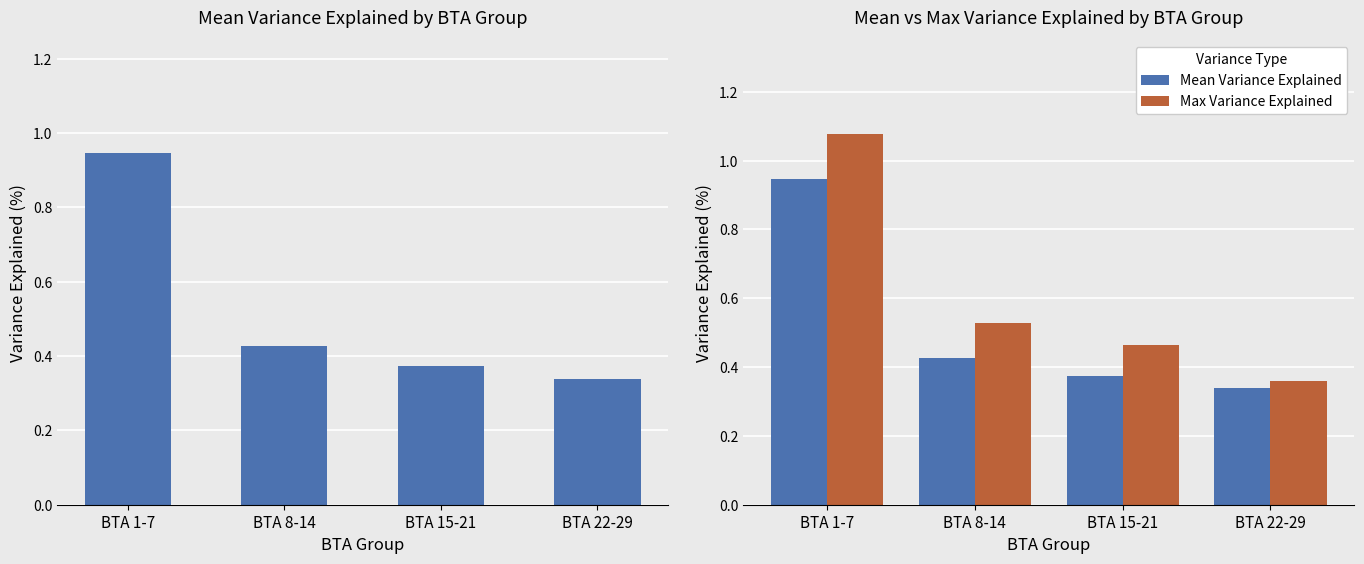

At which label does Mean Variance Explained reach its minimum?

BTA 22-29